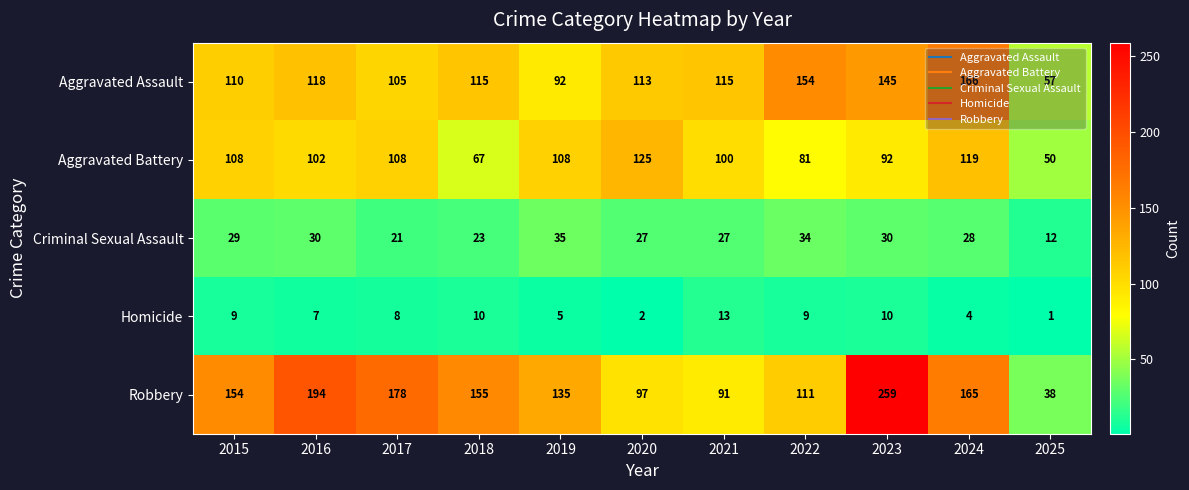

What is the difference between the maximum and minimum values in the Aggravated Assault series?

109